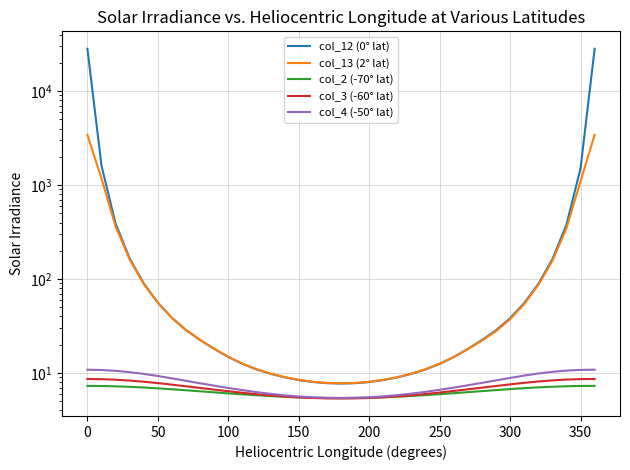

What is the average value of the col_3 (-60° lat) series?

6.9